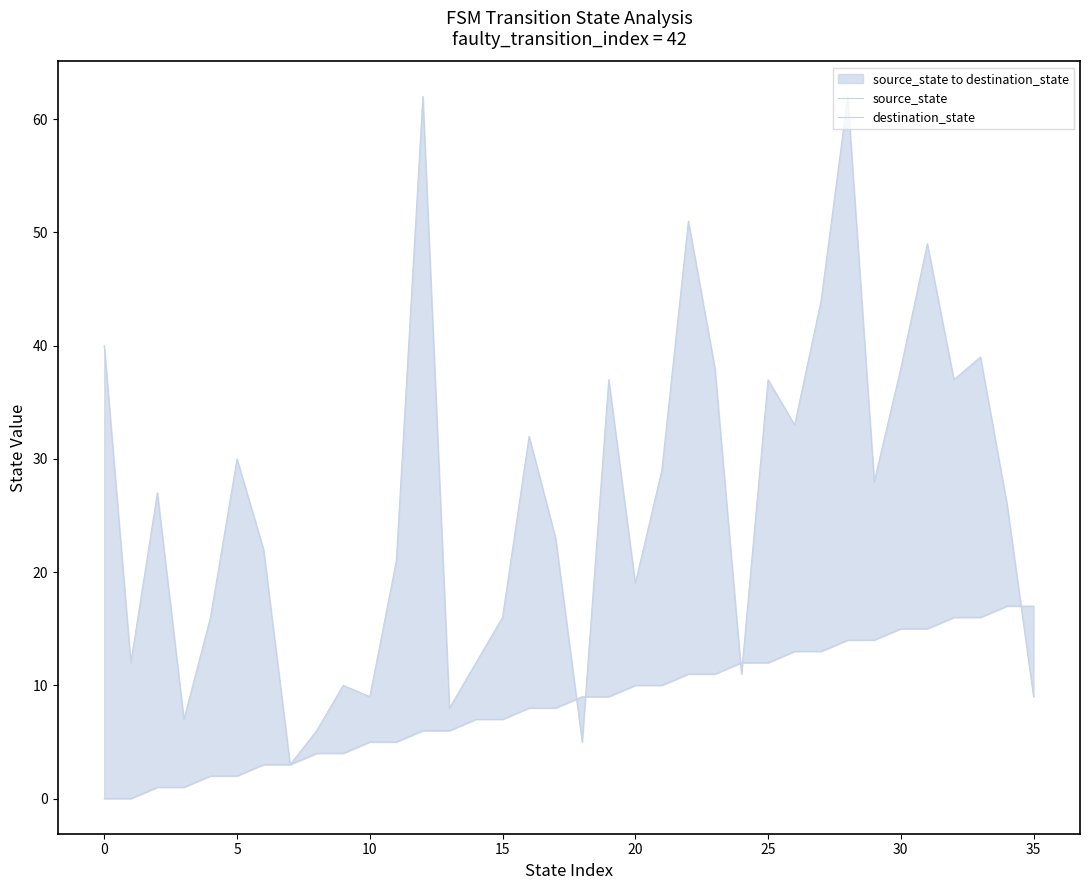

What are all the series names shown in the legend?

source_state, destination_state